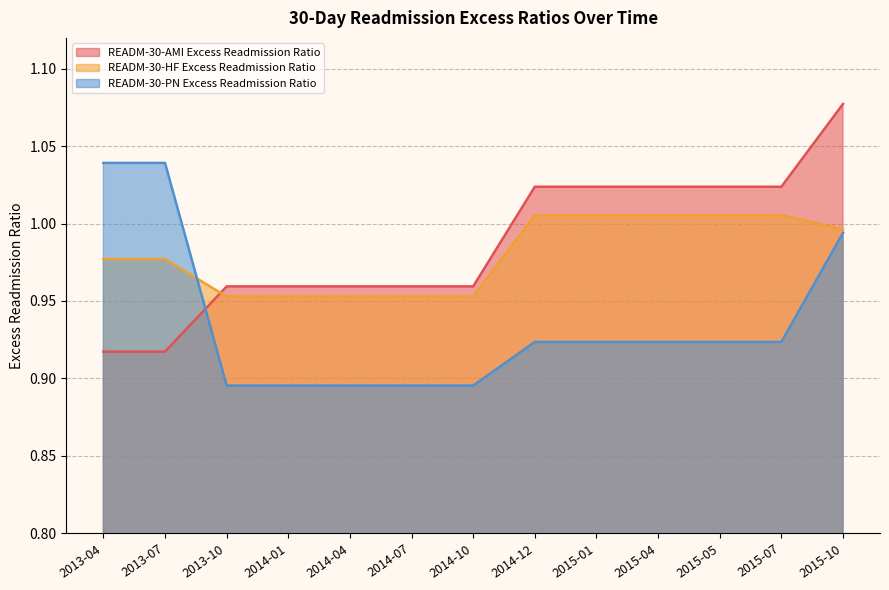

Between 2015-10 and 2015-04, which is larger?

2015-10